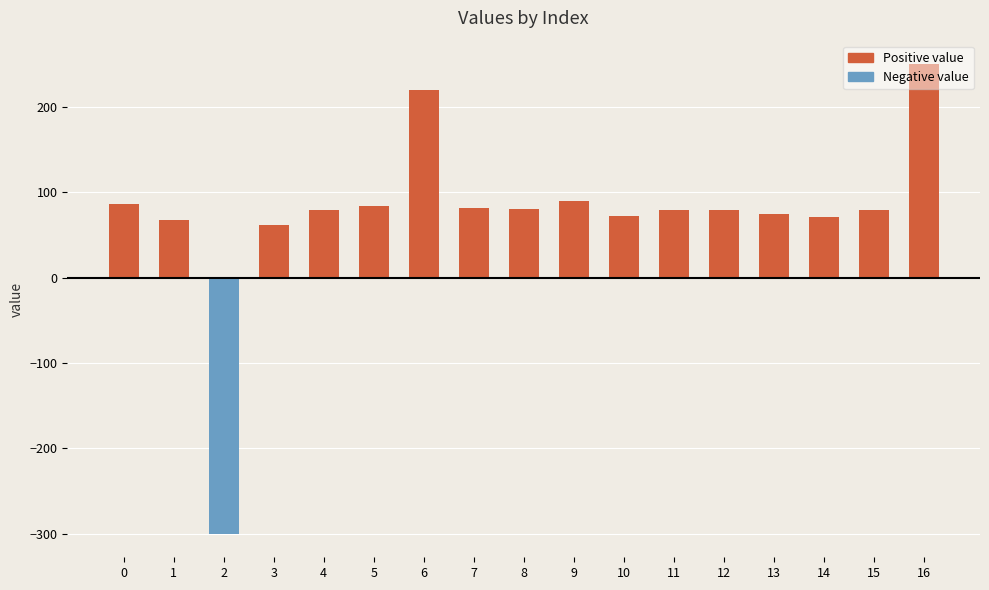

What is the difference between the maximum and minimum values?

550